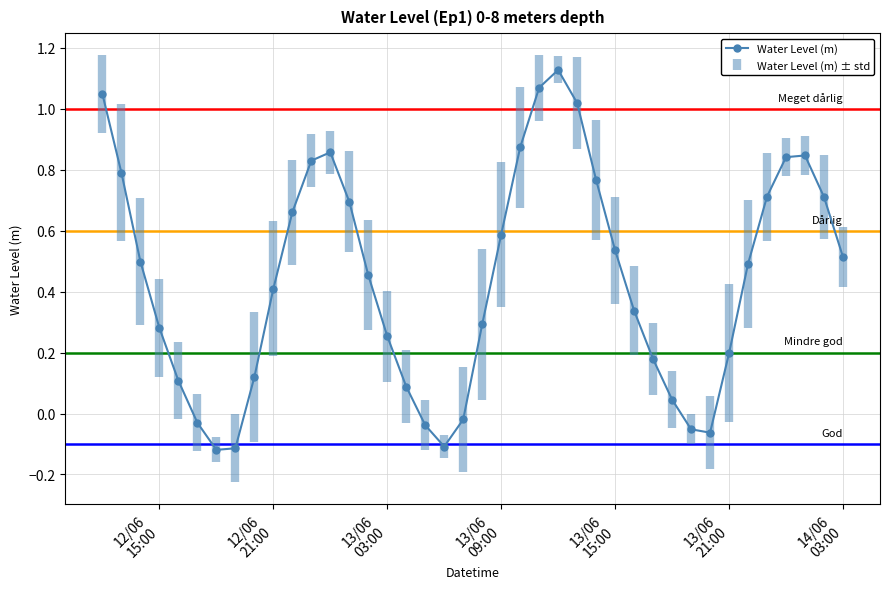

What is the difference between the second highest and second lowest values?

1.2